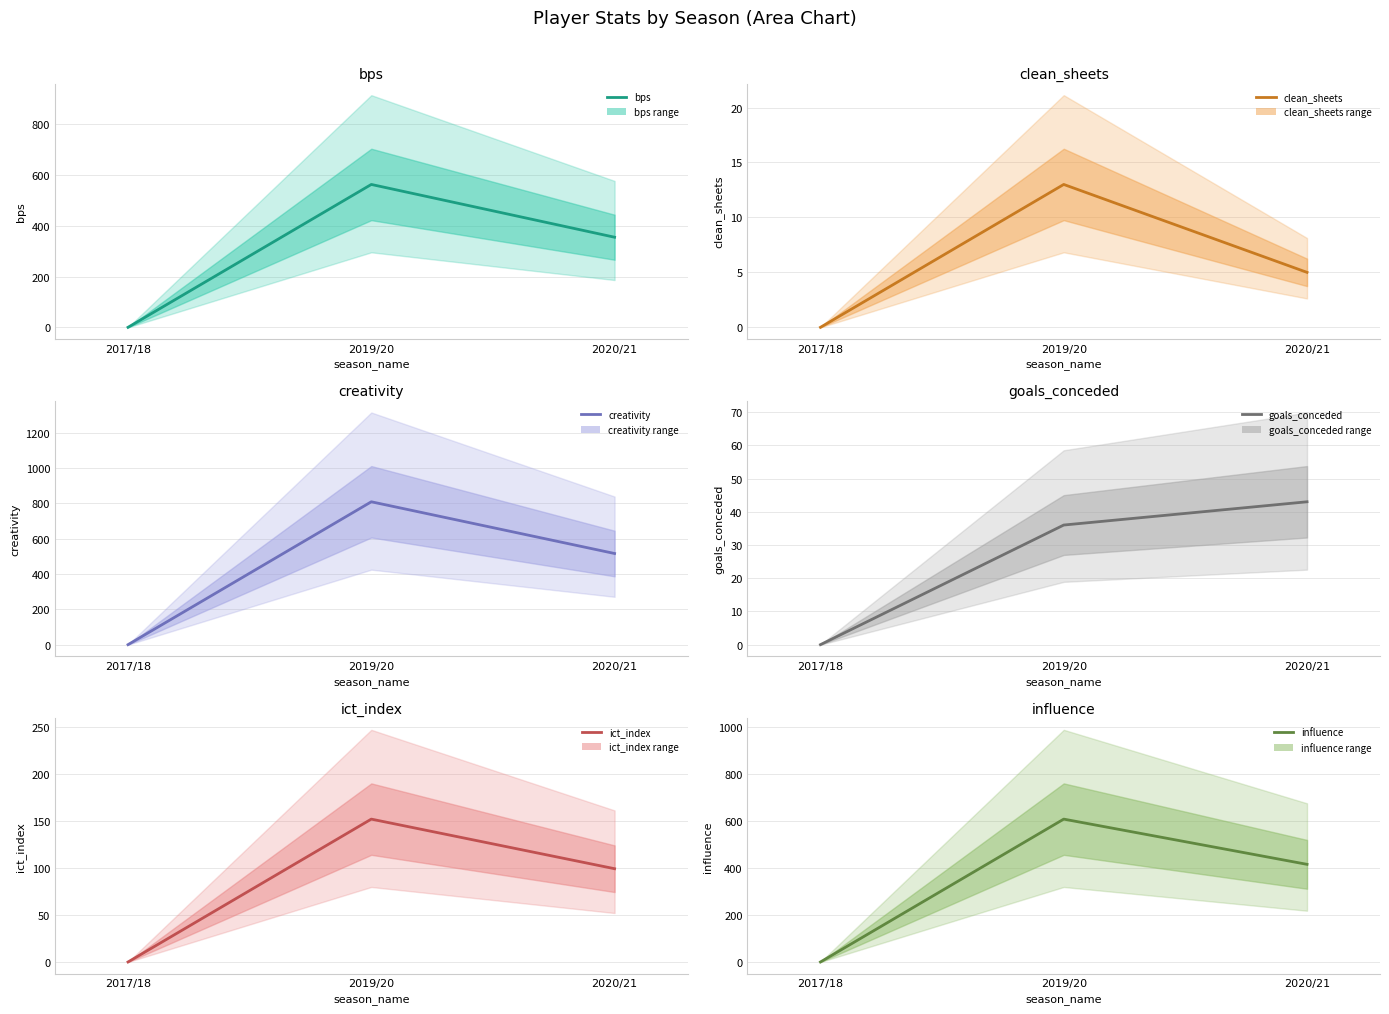

At which label is clean_sheets closest to 6?

2020/21